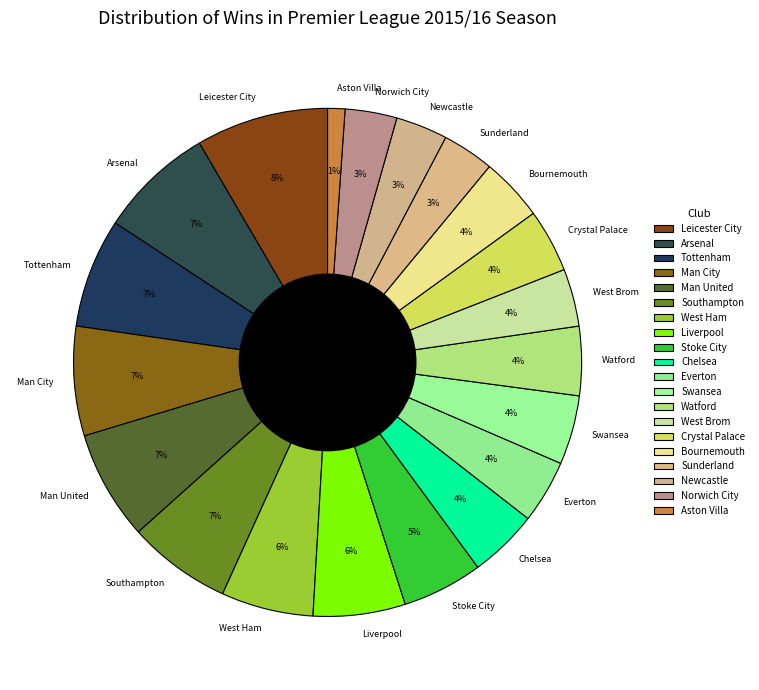

True or false: Newcastle accounts for 3% of the total.

True